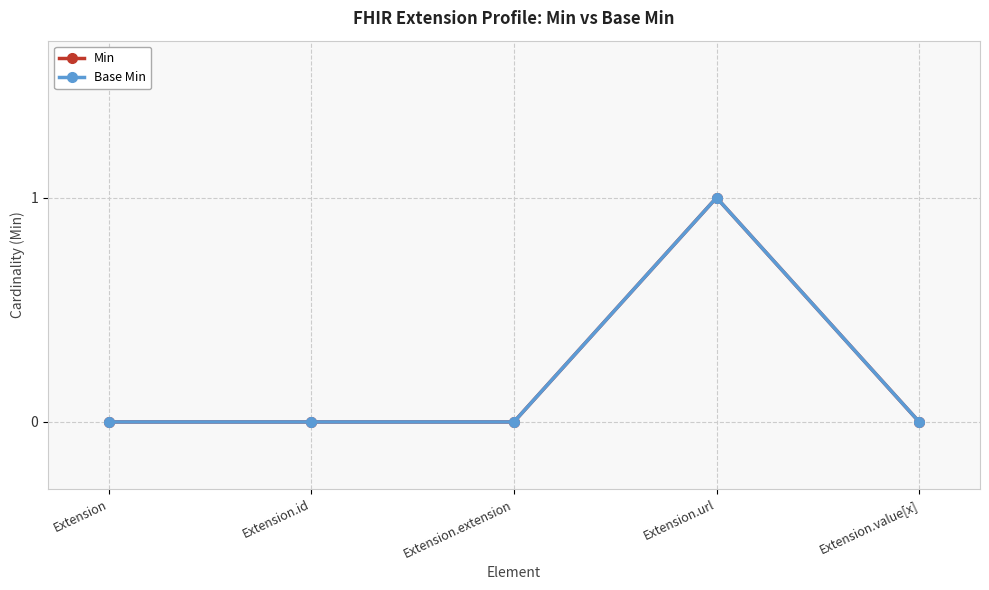

Is this an area chart (filled region under the line)?

No